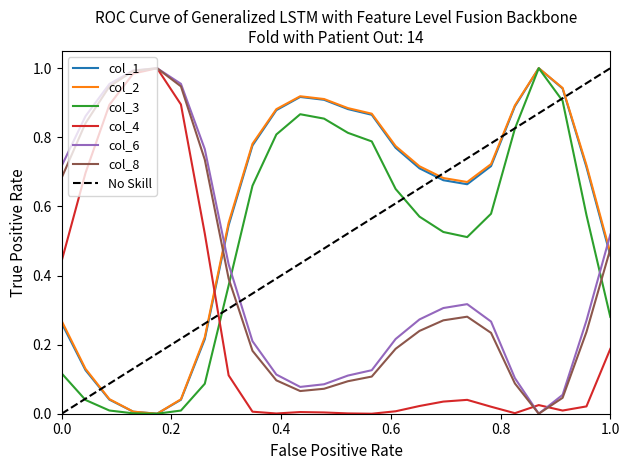

Which series ends up on top after the final intersection of col_2 and col_4?

col_2